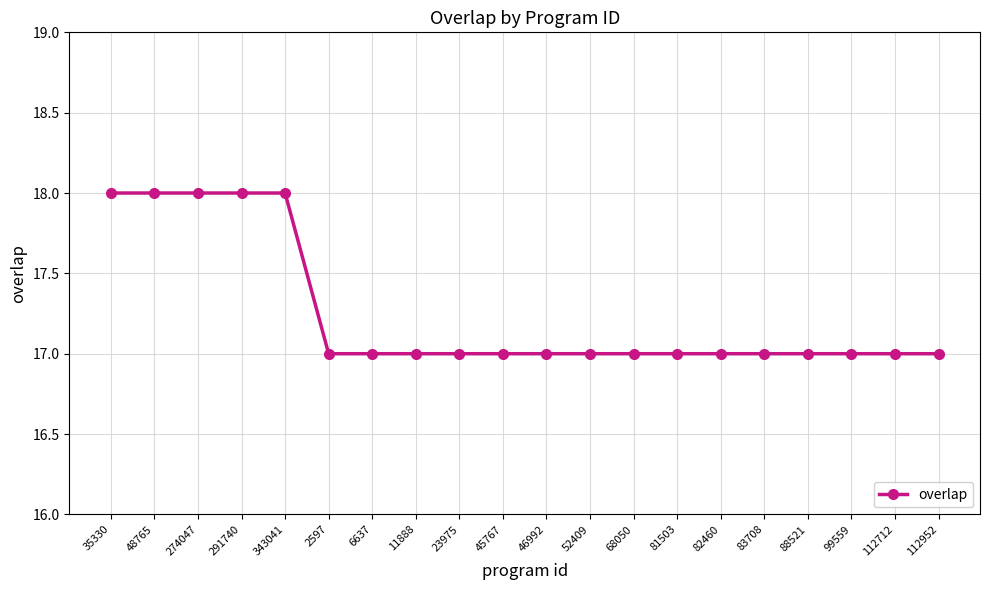

What position from the left is 23975?

9